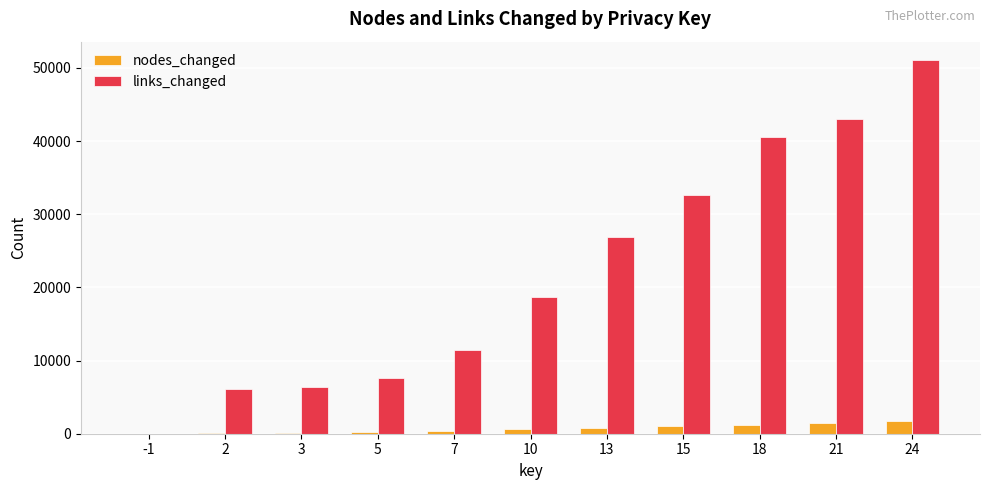

Which series has the widest spread of values?

links_changed